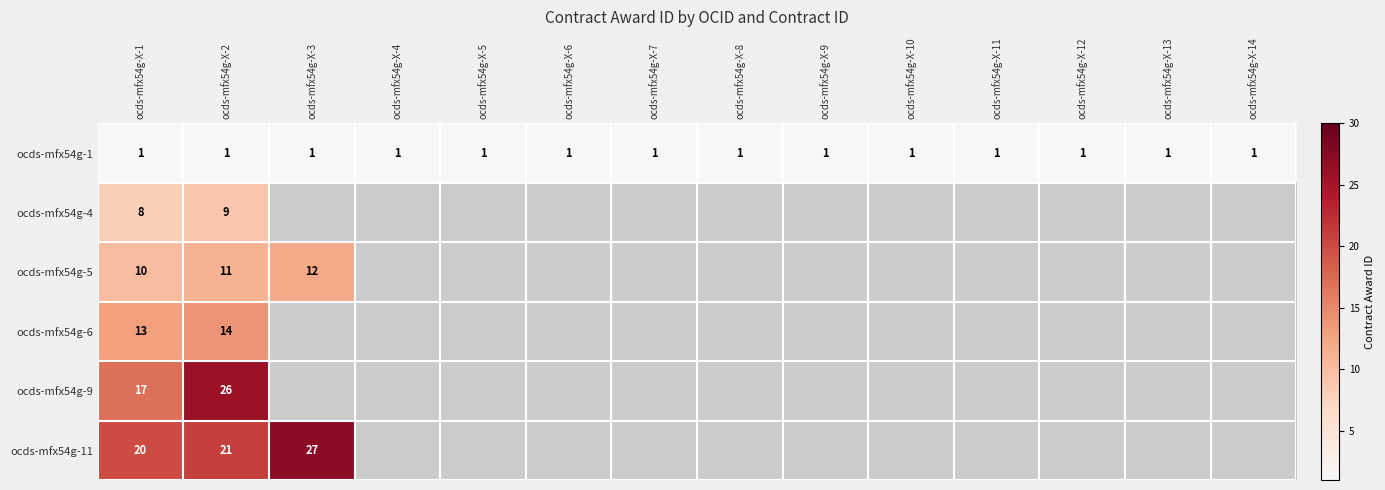

At which category does the chart reach its minimum across all series?

ocds-mfx54g-X-1